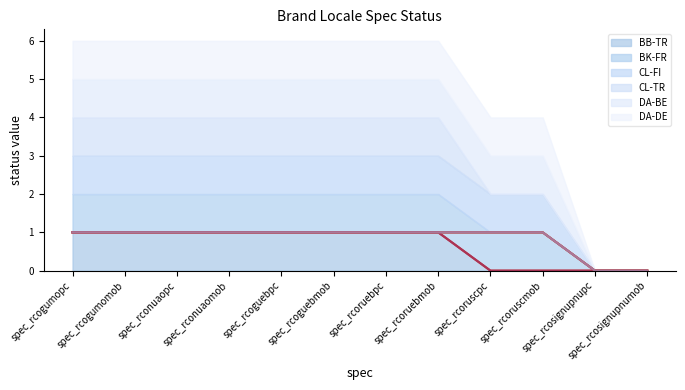

What is the value of the BB-TR point at the 3rd from the left?

1